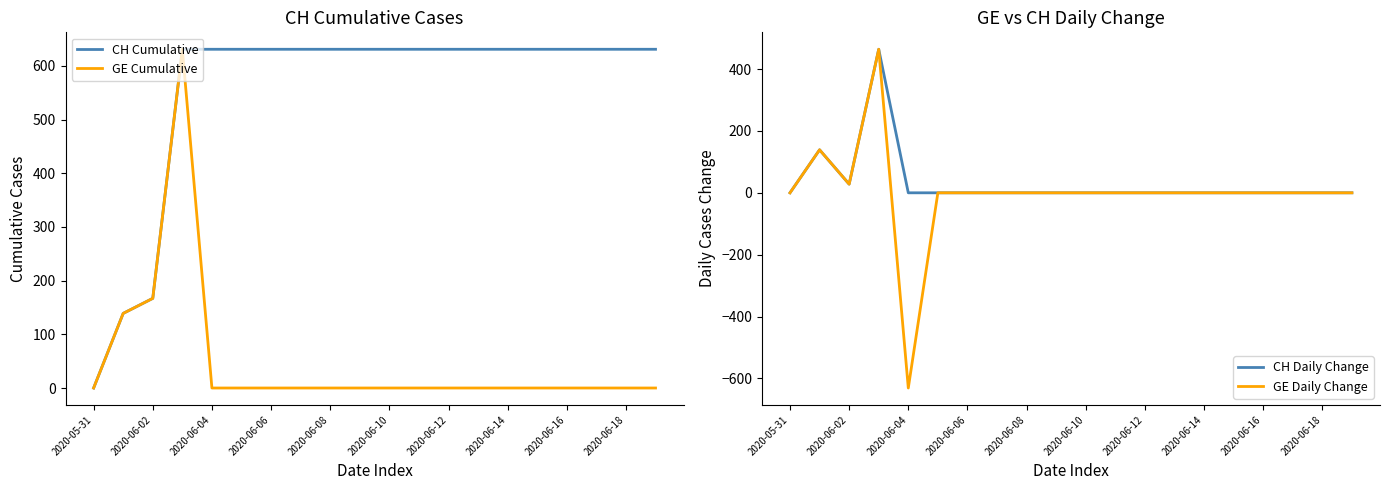

What is the sum of all GE Cumulative values?

937